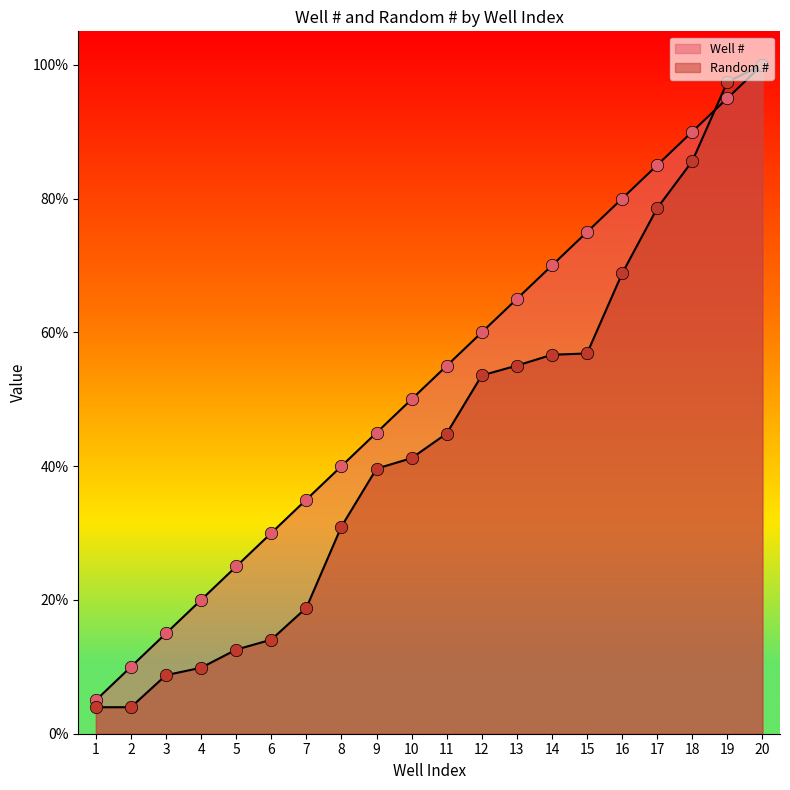

Which series has the largest Y range (max minus min)?

Random #